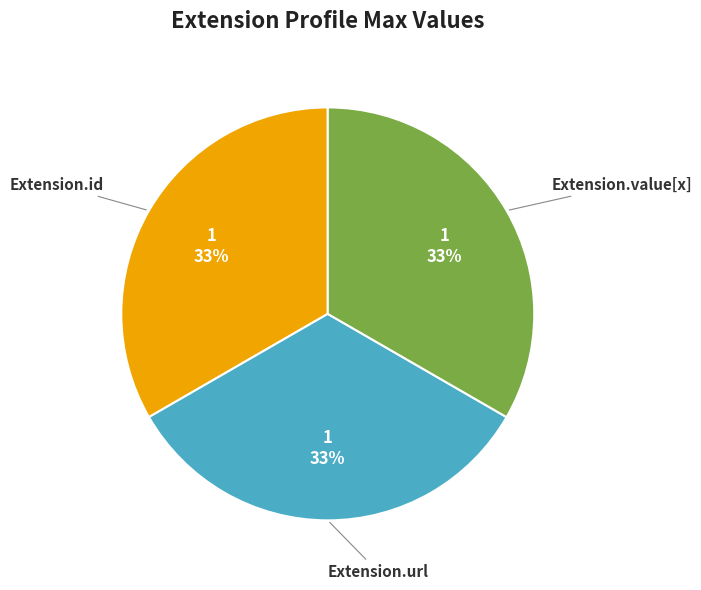

Does any single category account for the majority?

No